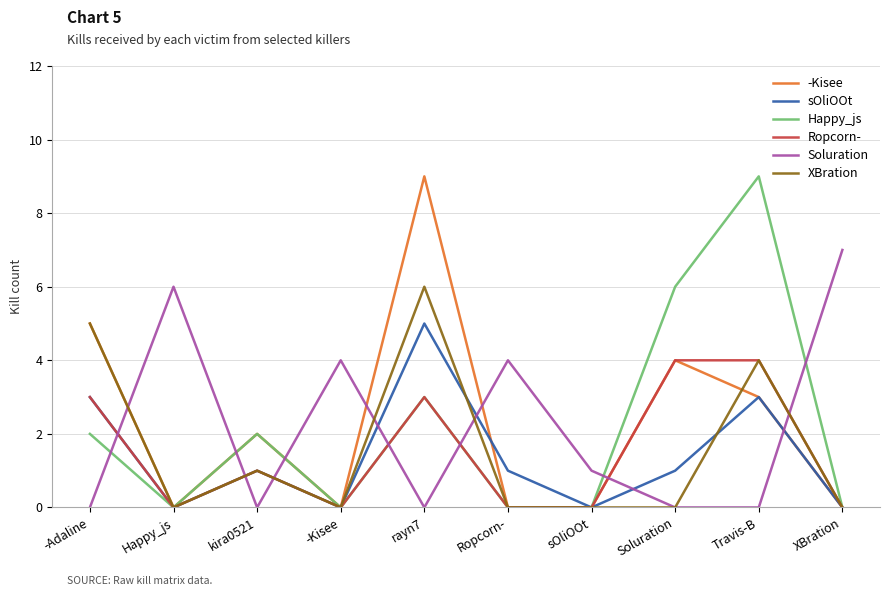

How many XBration values are between 0 and 4?

8